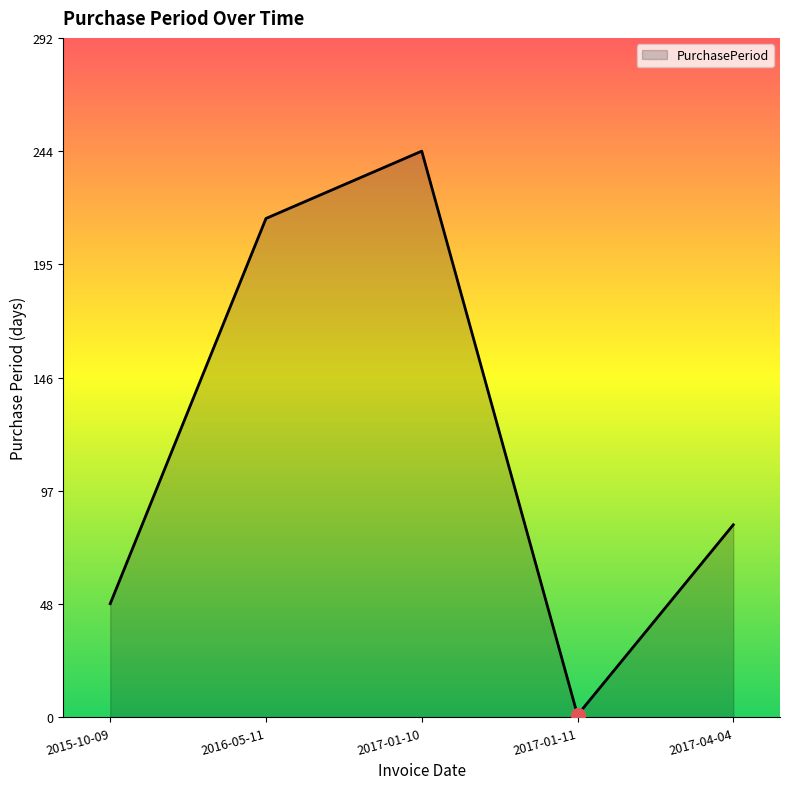

What is the ratio of the value at 2015-10-09 to the value at 2017-01-10?

0.2